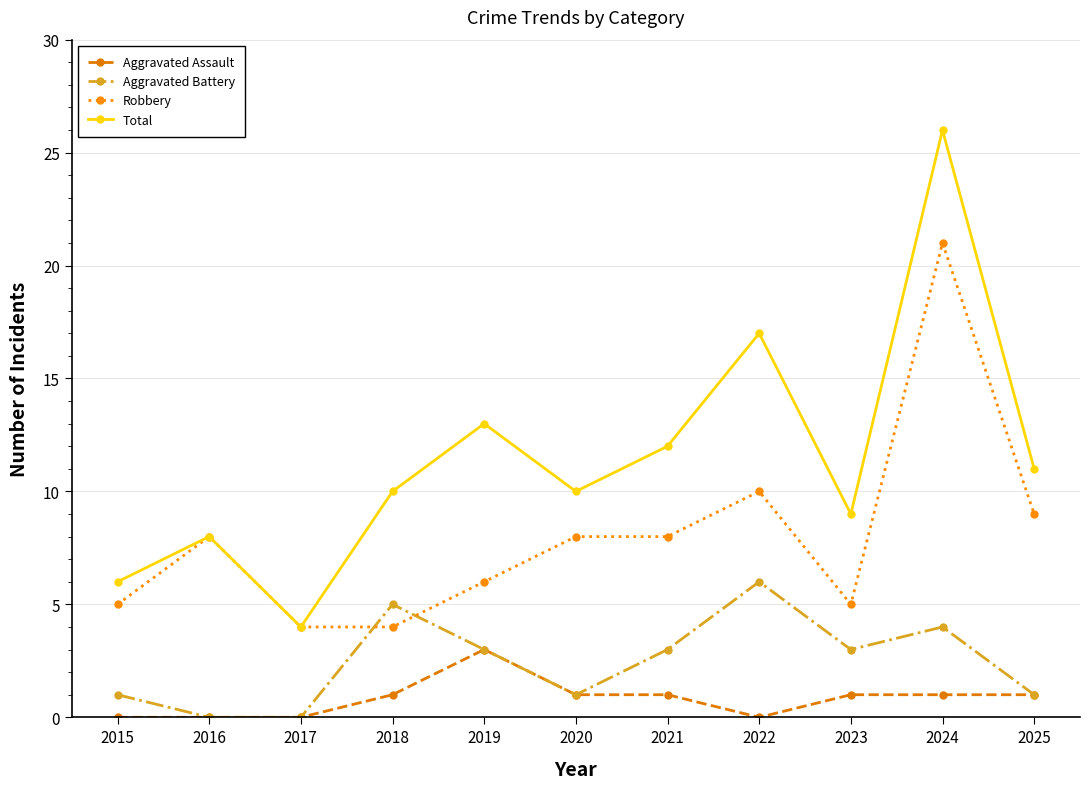

Rank the series at 2023 from highest to lowest value.

Total, Robbery, Aggravated Battery, Aggravated Assault